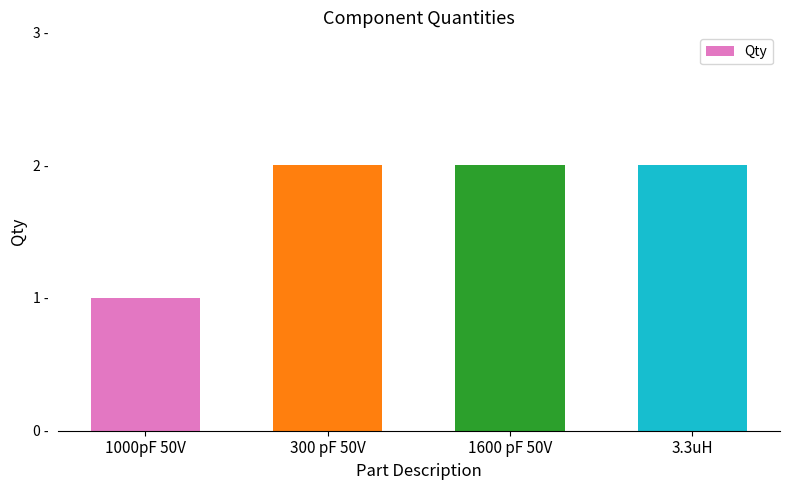

The value at 300 pF 50V is 1. True or false?

False